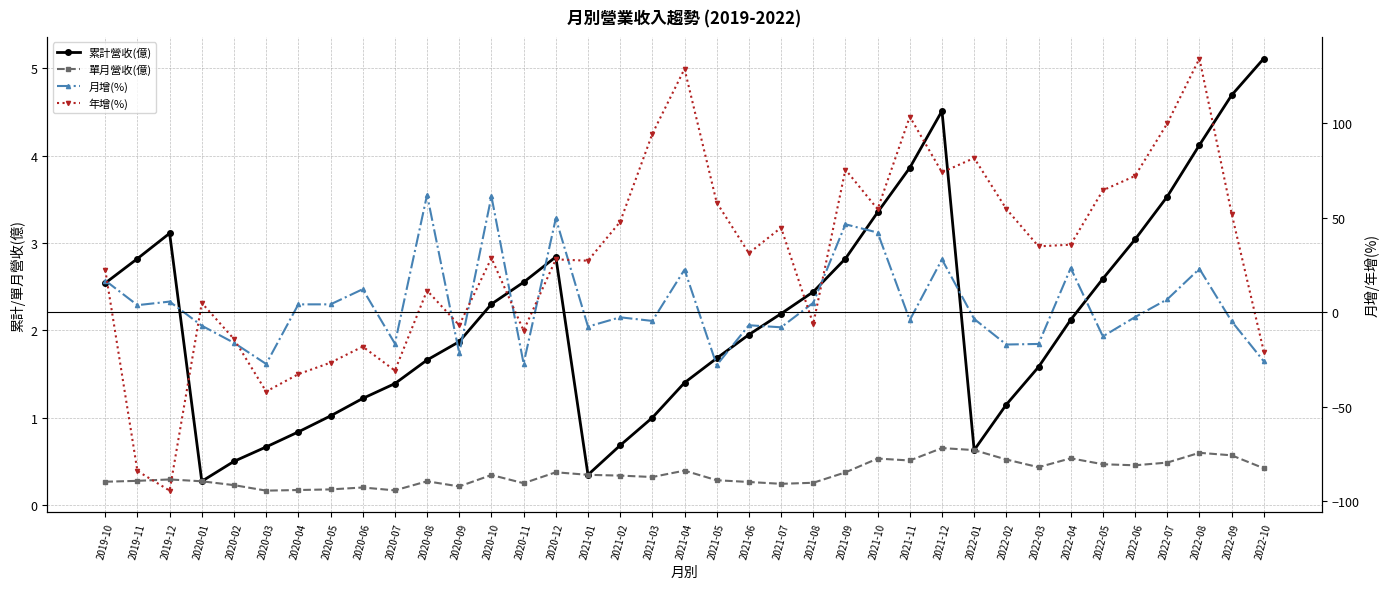

Reading left to right, transcribe all the data shown in this chart.

累計營收(億): 2.5	2.8	3.1	0.3	0.5	0.7	0.8	1.0	1.2	1.4	1.7	1.9	2.3	2.5	2.8	0.3	0.7	1.0	1.4	1.7	1.9	2.2	2.4	2.8	3.4	3.9	4.5	0.6	1.1	1.6	2.1	2.6	3.0	3.5	4.1	4.7	5.1
單月營收(億): 0.3	0.3	0.3	0.3	0.2	0.2	0.2	0.2	0.2	0.2	0.3	0.2	0.3	0.2	0.4	0.3	0.3	0.3	0.4	0.3	0.3	0.2	0.3	0.4	0.5	0.5	0.7	0.6	0.5	0.4	0.5	0.5	0.5	0.5	0.6	0.6	0.4
月增(%): 16.8	3.8	5.6	-7.1	-16.2	-27.4	4.2	4.2	12.2	-16.6	62.2	-21.7	61.4	-27.2	49.7	-7.6	-2.7	-4.6	22.6	-28.0	-6.9	-8.0	5.0	46.6	42.2	-4.1	28.0	-3.5	-17.1	-16.8	23.4	-12.8	-2.6	6.8	23.0	-4.8	-26.0
年增(%): 22.4	-84.1	-94.5	4.9	-14.2	-42.0	-32.8	-26.7	-18.2	-30.9	11.5	-6.9	28.7	-9.7	28.0	27.3	47.9	94.5	128.9	58.1	31.3	44.8	-6.2	75.6	54.6	103.6	74.1	81.7	54.7	34.9	35.8	64.6	72.2	100.0	134.4	52.3	-20.8